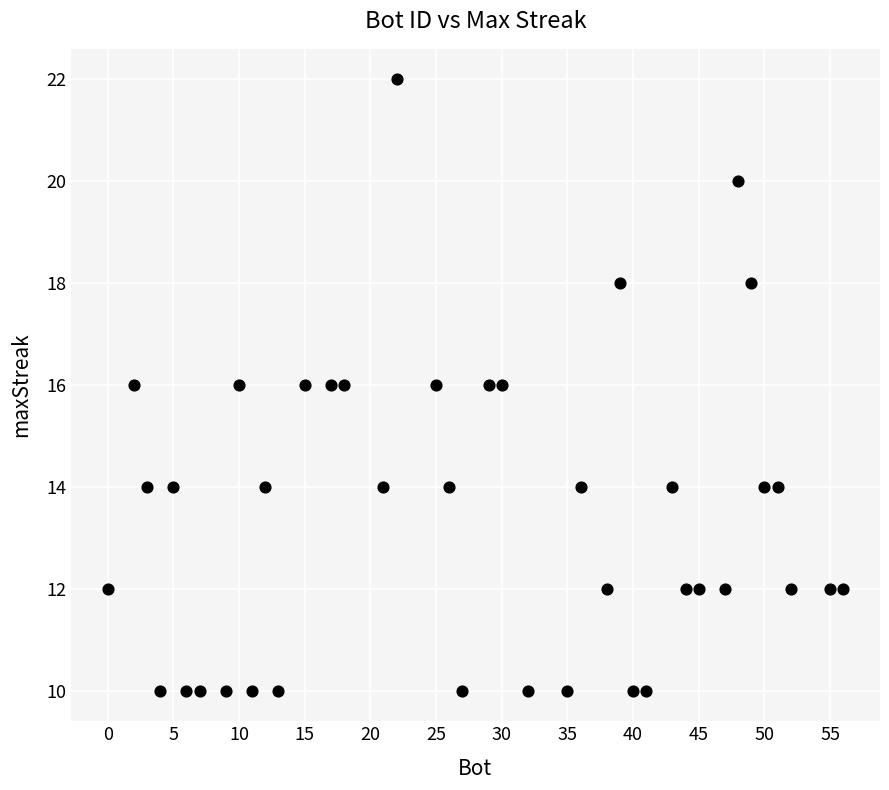

What is the range of Y values (max minus min)?

12